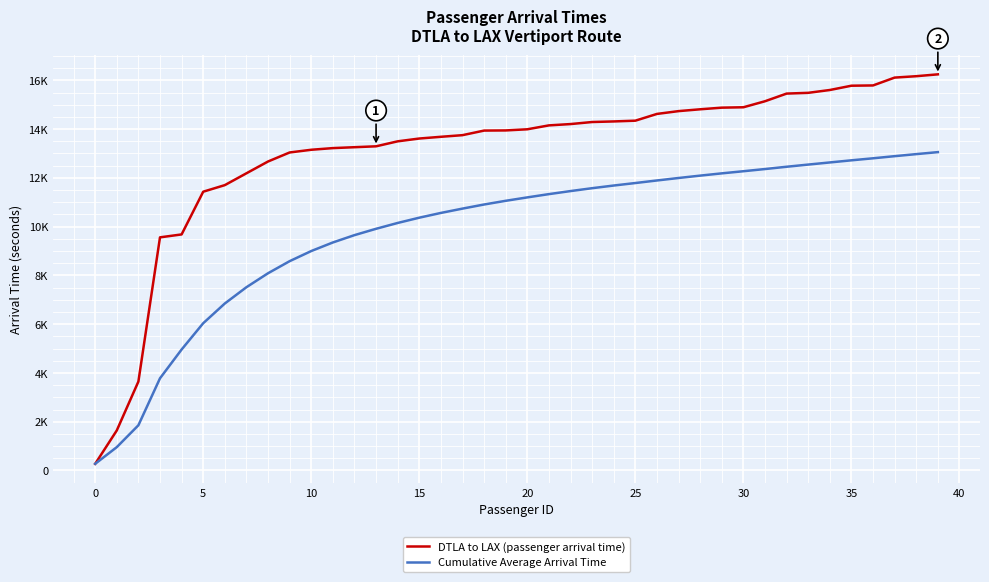

True or false: Cumulative Average Arrival Time and DTLA to LAX (passenger arrival time) cross at least once.

False